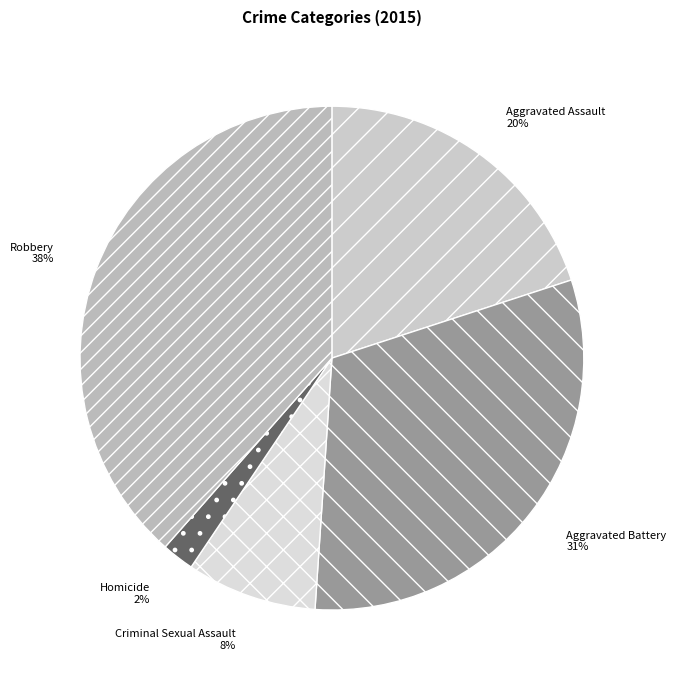

Combined, do Criminal Sexual Assault and Robbery account for over 50%?

No